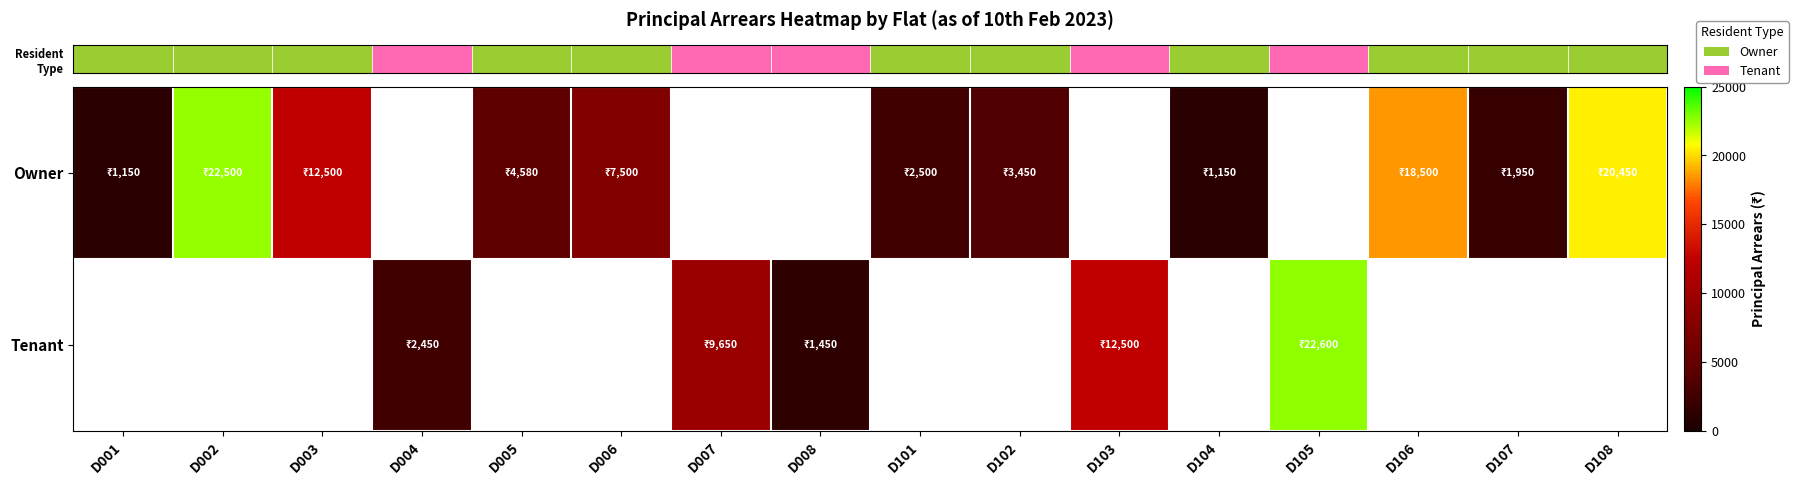

What is the greatest value displayed?

22600.0